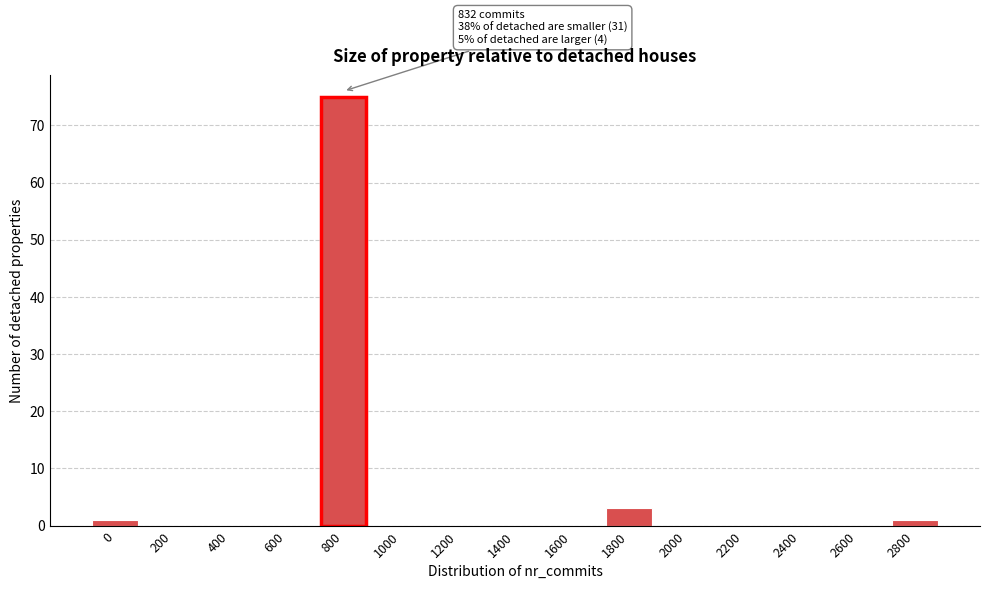

Reading left to right, what are all the values shown in this chart?

0=1	200=0	400=0	600=0	800=75	1000=0	1200=0	1400=0	1600=0	1800=3	2000=0	2200=0	2400=0	2600=0	2800=1